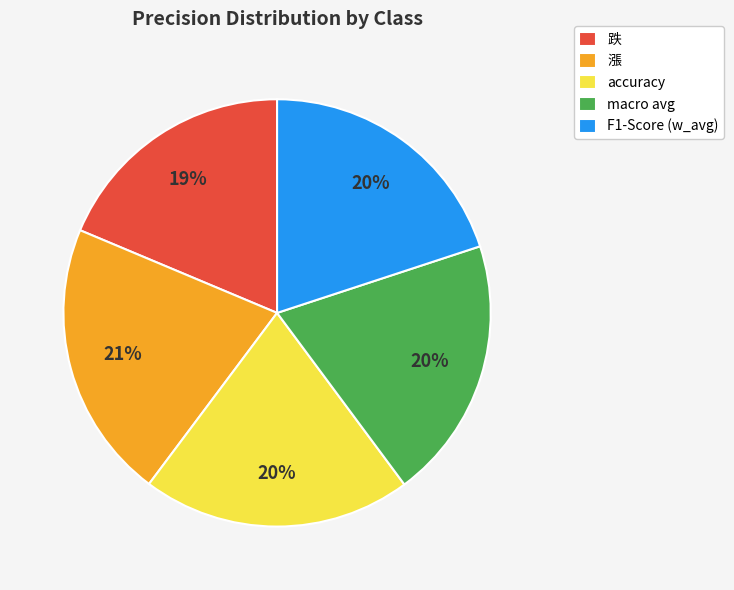

Count the number of slices in the pie.

5